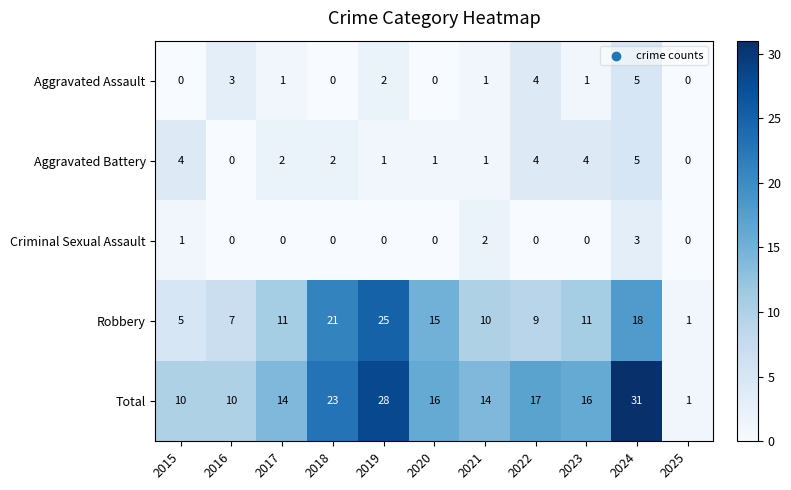

The Aggravated Assault series shows 1 at 2019. True or false?

False